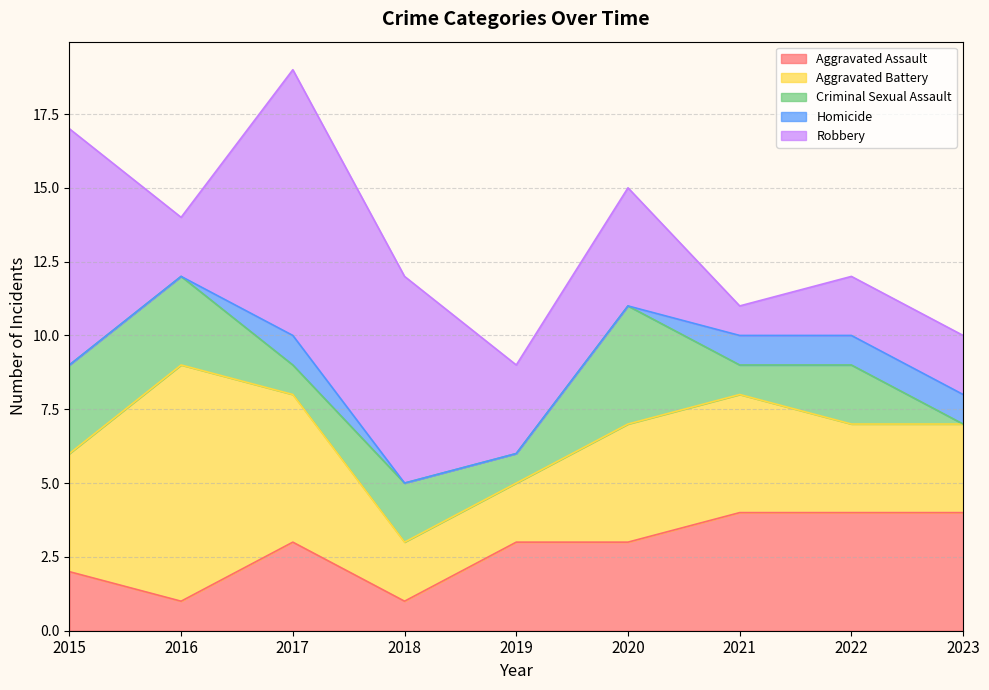

What value does the Aggravated Battery series have at 2018?

2